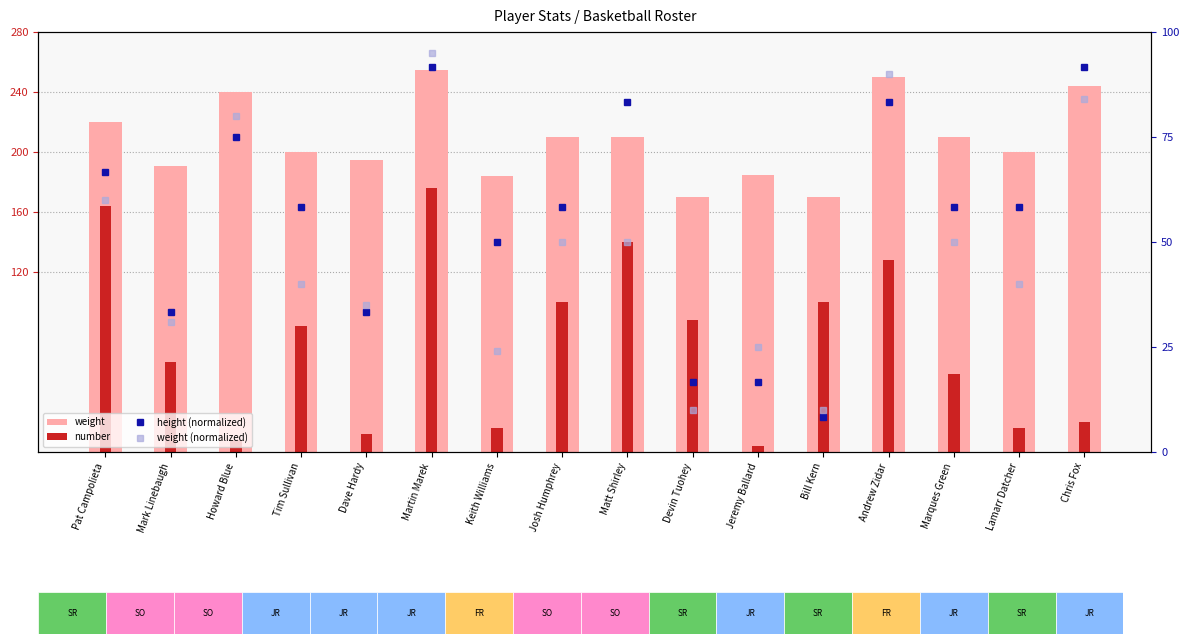

Between Dave Hardy and Keith Williams, which is larger?

Dave Hardy